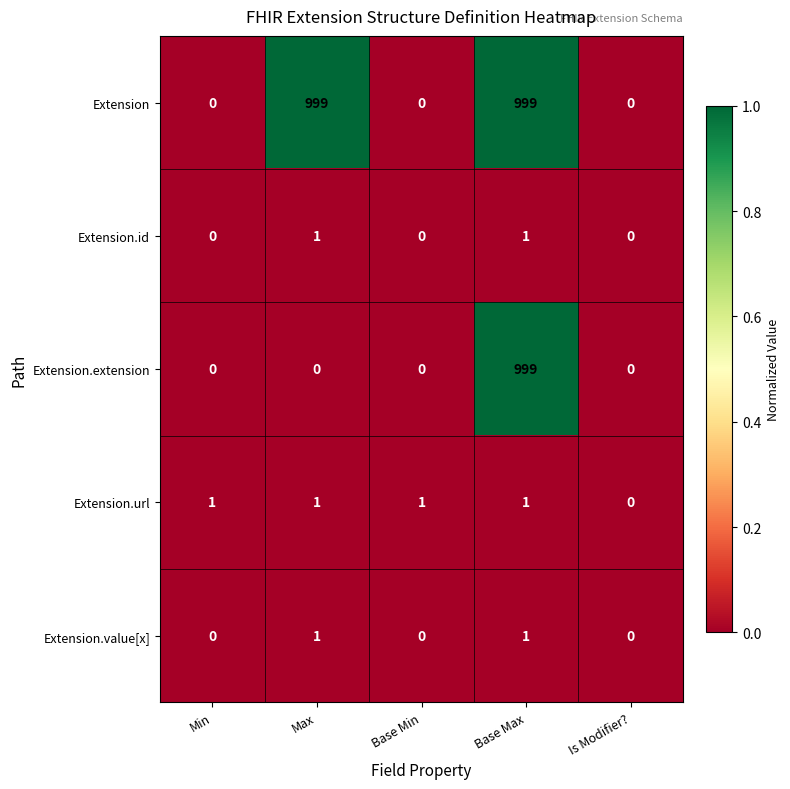

What is the difference between the second highest and second lowest values in the Extension series?

999